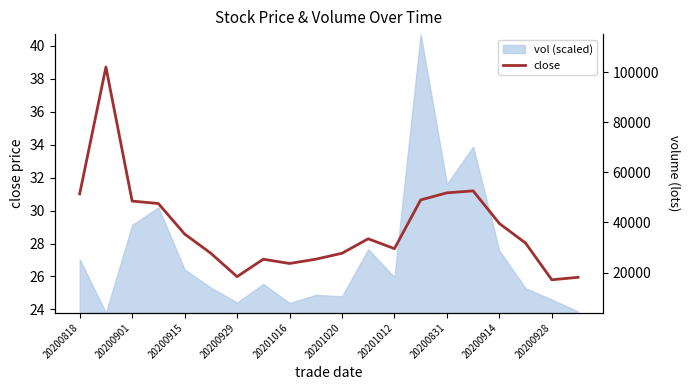

The value of close at 20201020 is 27.4. True or false?

True